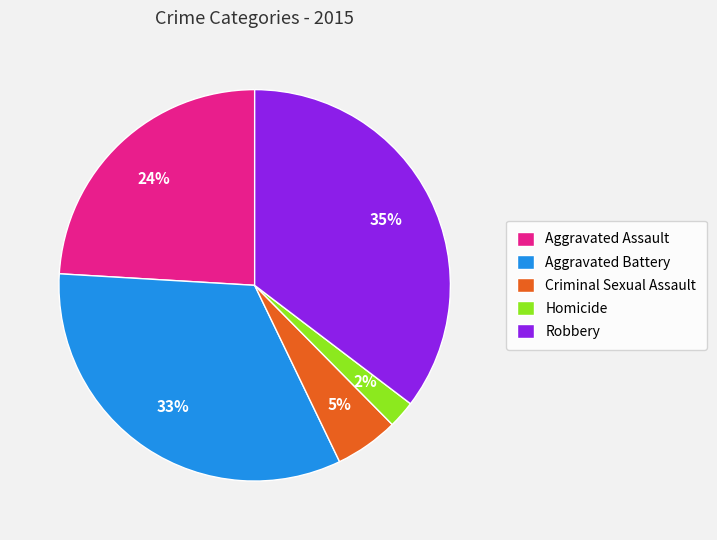

True or false: Aggravated Assault accounts for 24% of the total.

True